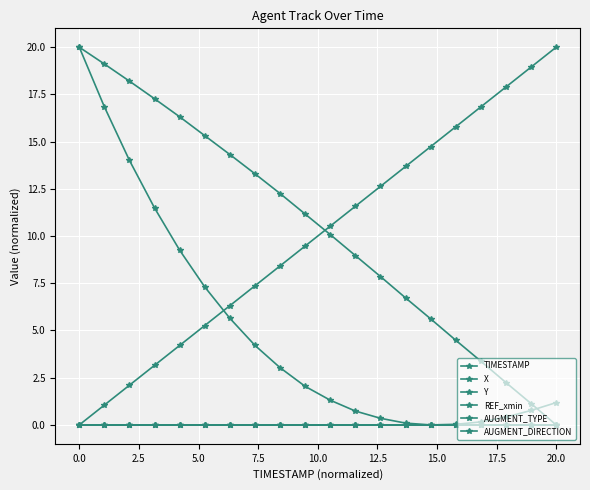

Does the chart have visible grid lines?

Yes